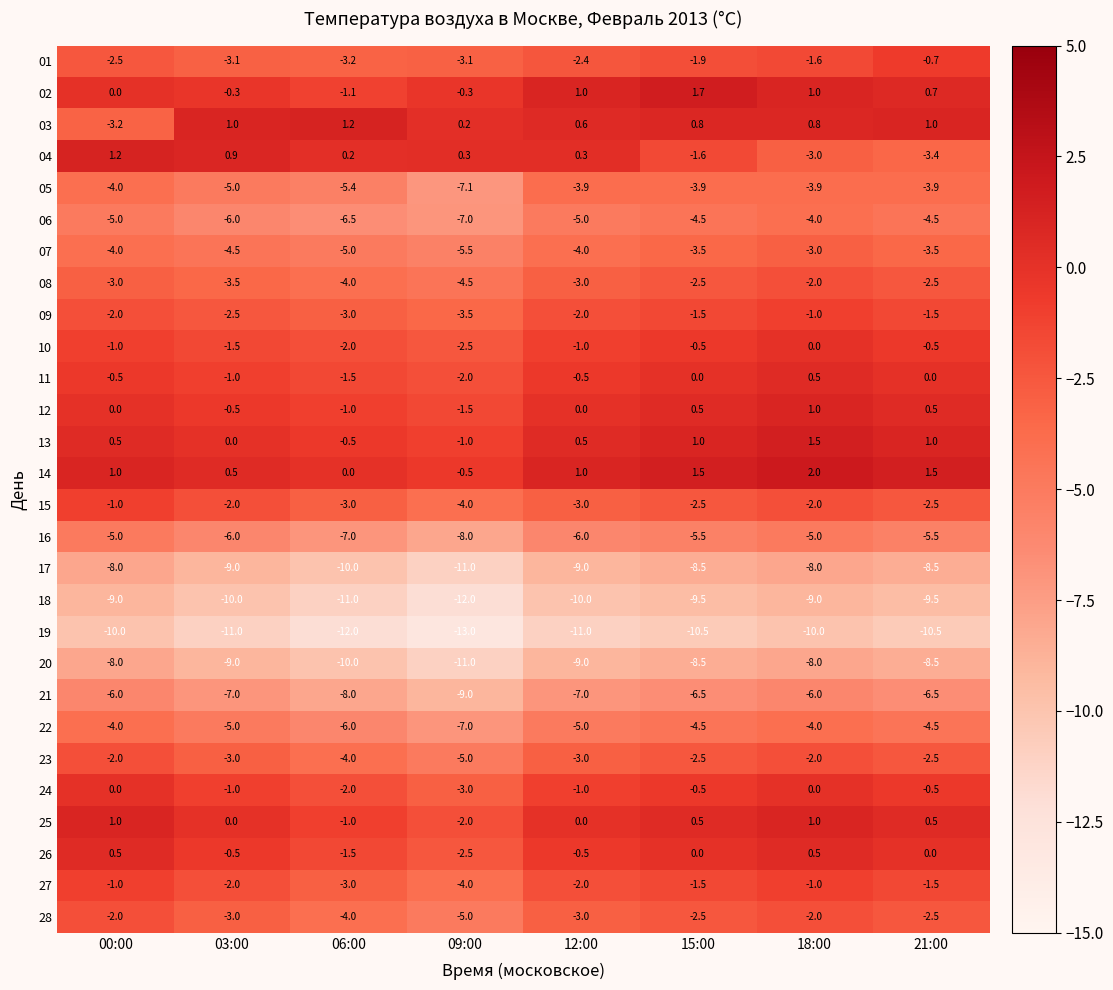

Is it true that 23 equals -6.8 at 06:00?

False